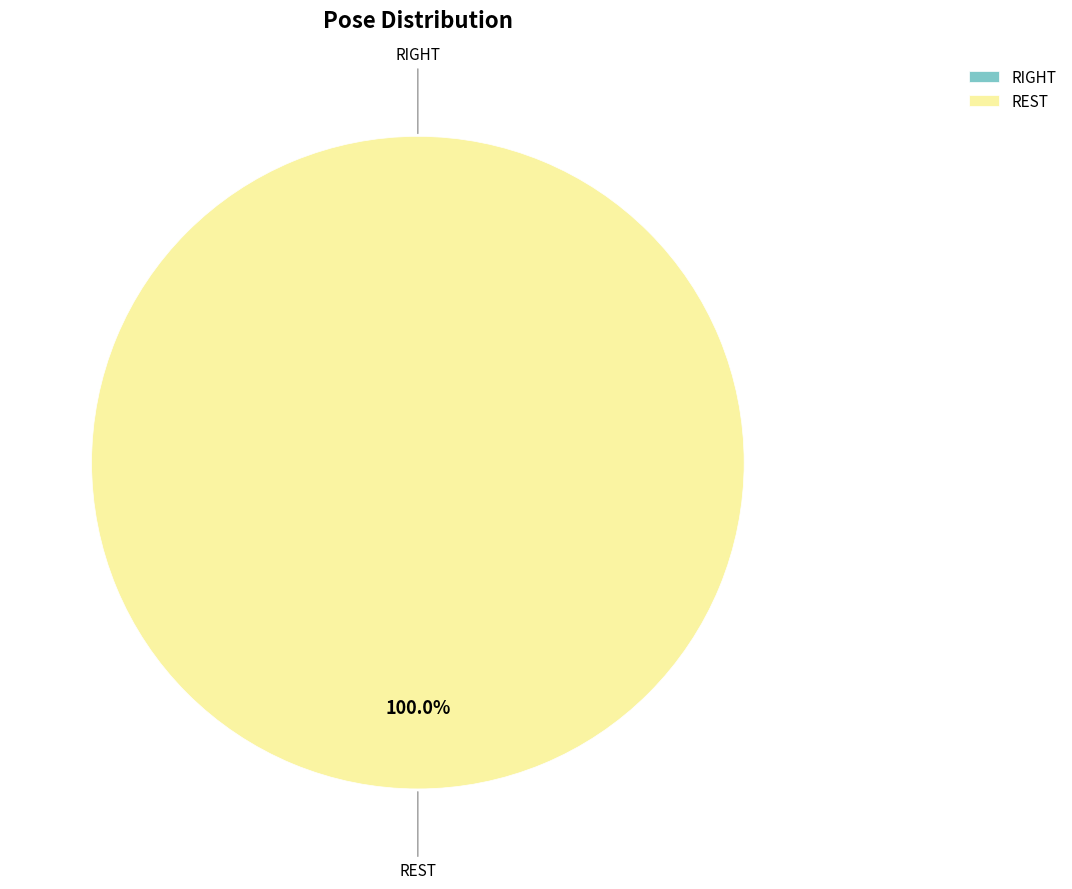

To the nearest percent, what portion does REST represent?

100%